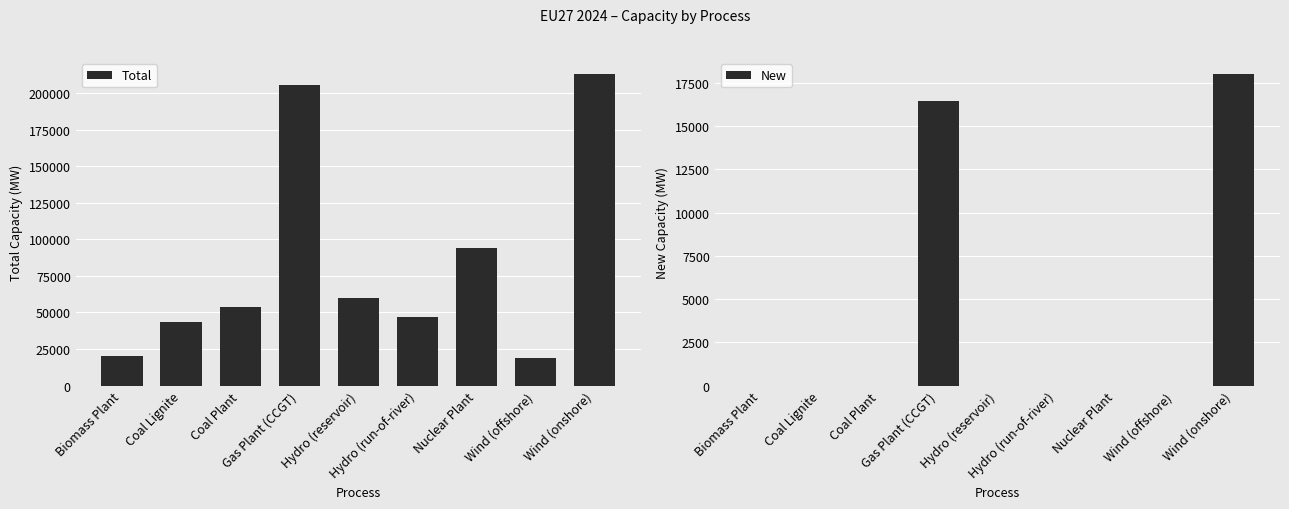

How many values in the Total series are below 53560?

4